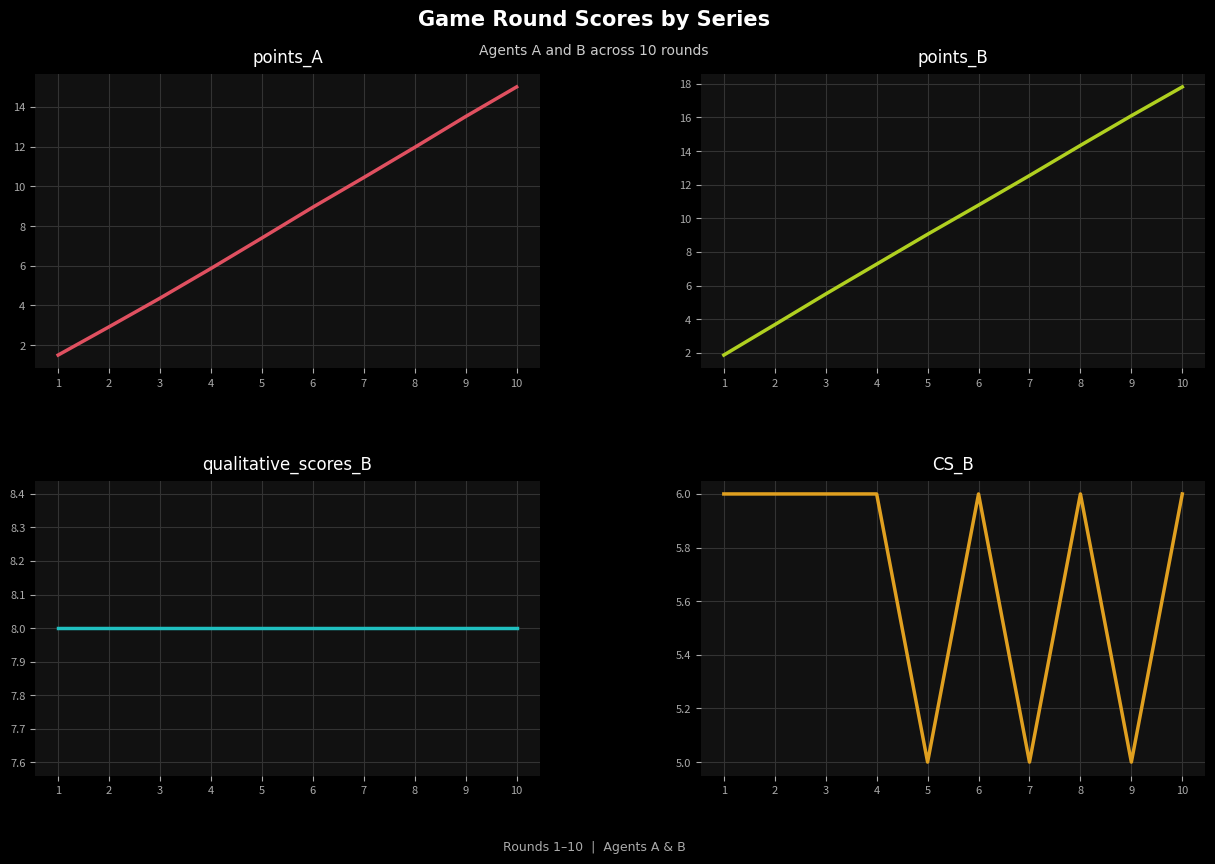

What is the approximate value of qualitative_scores_B at 10?

8.0